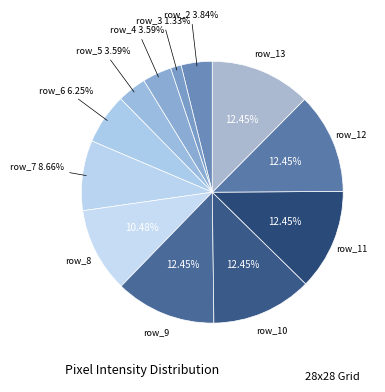

Does any single category account for the majority?

No